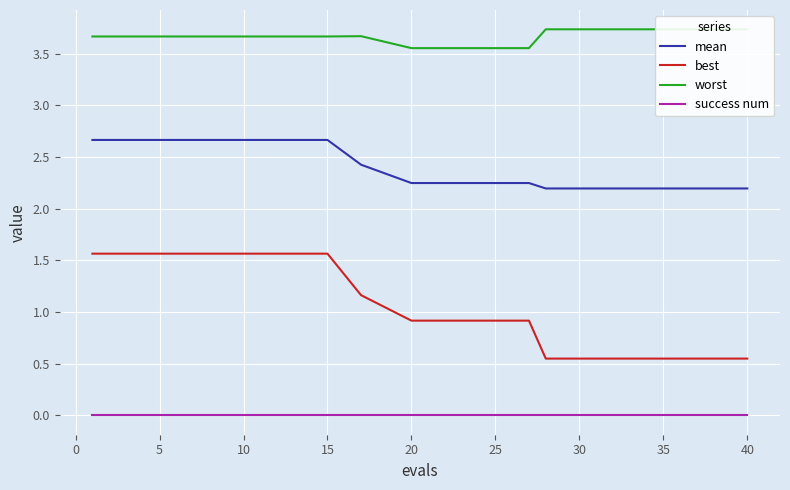

True or false: worst and success num intersect in this chart.

False